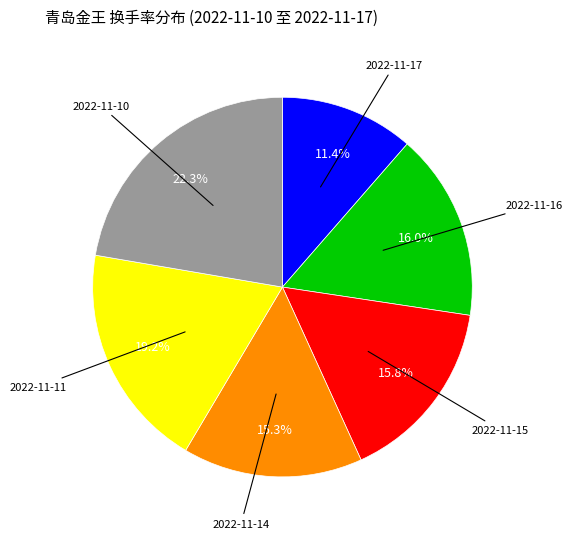

Is there any slice that represents more than half of the pie?

No